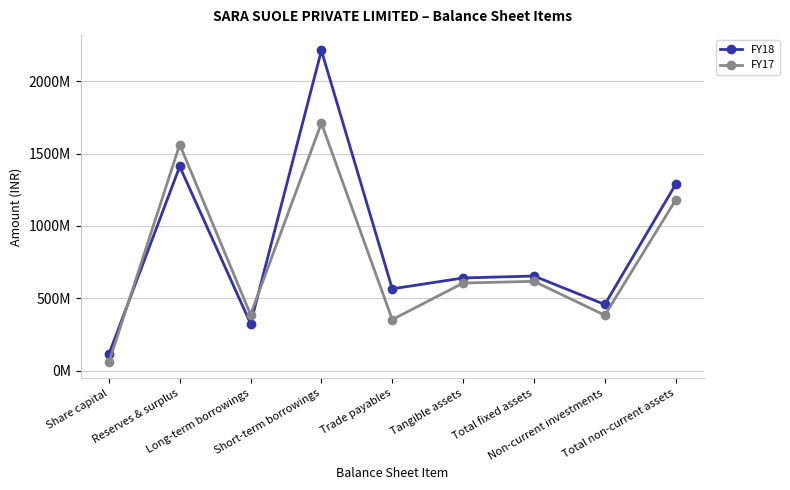

What position from the left is Tangible assets?

6